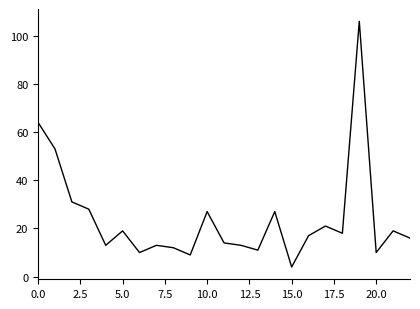

Does the chart display data point markers on the line(s)?

No